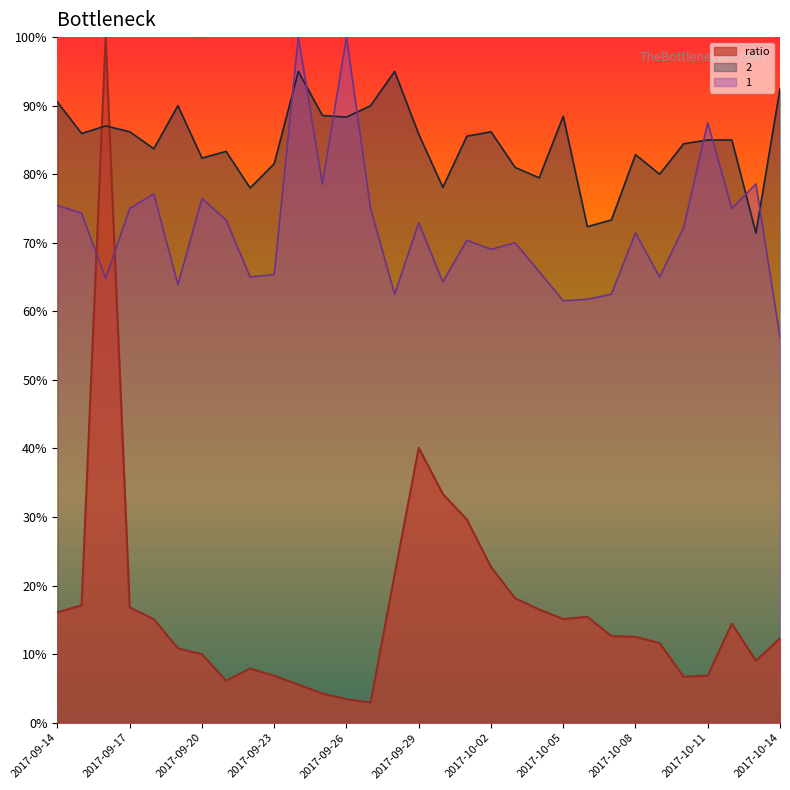

How many data points does each series have?

31